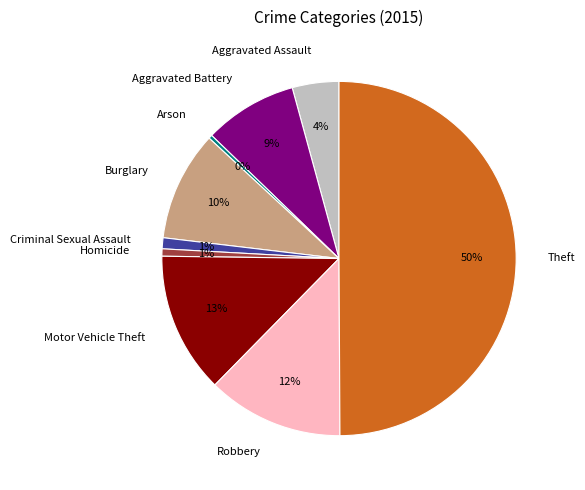

Count the number of slices in the pie.

9